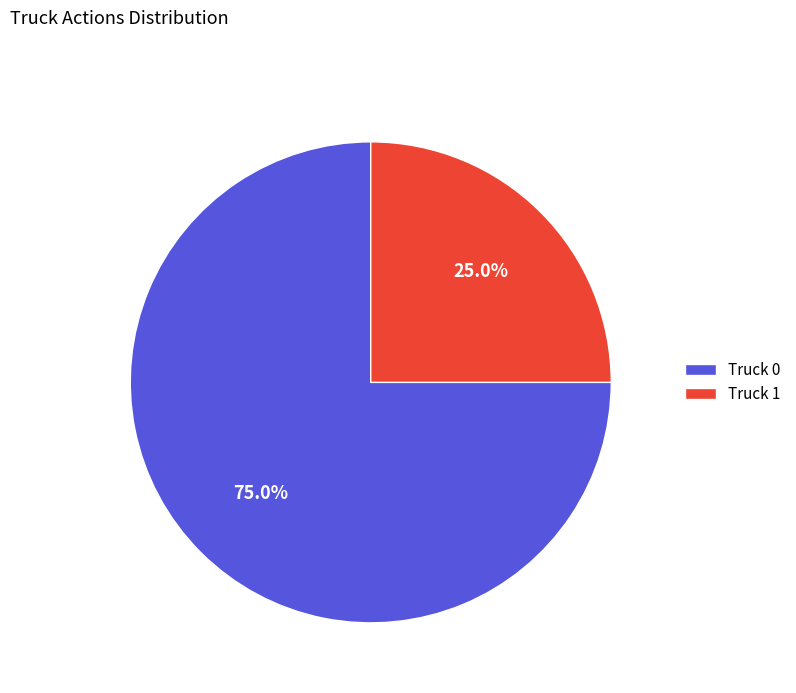

Does Truck 1 account for over 50% of the chart?

No